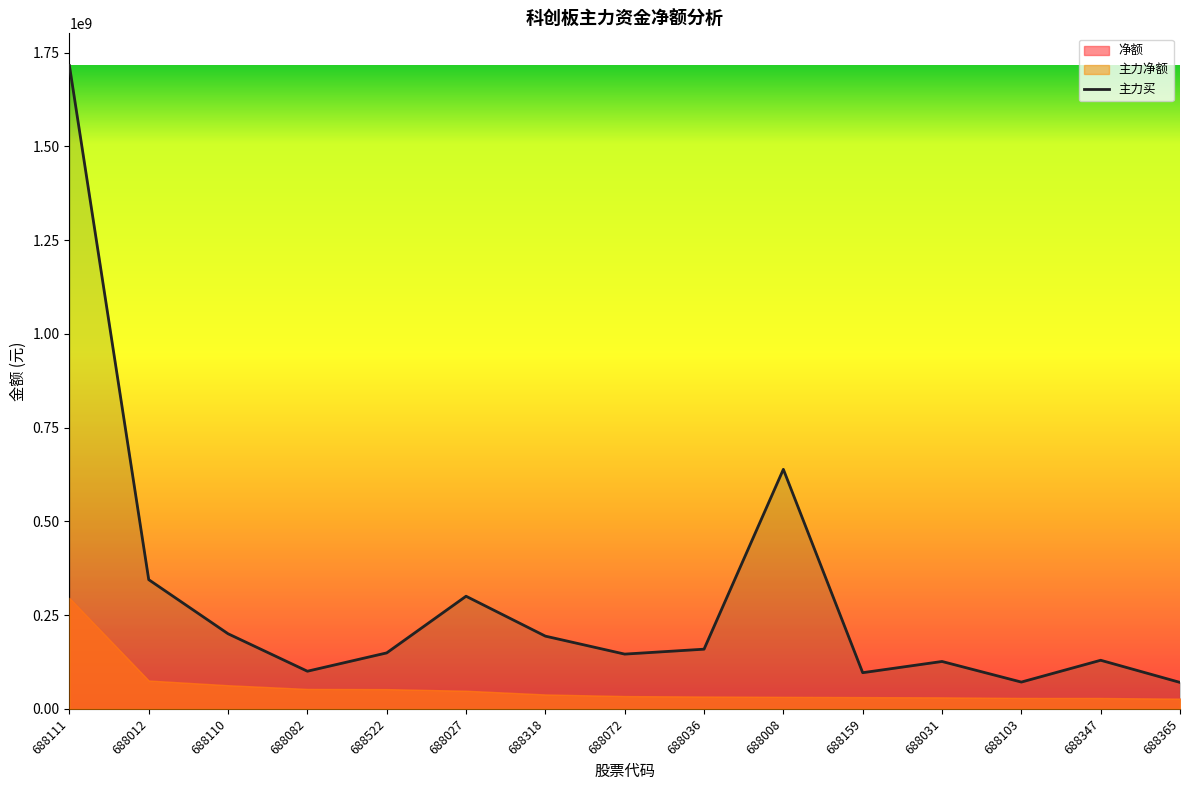

Where is the first local minimum?

688082